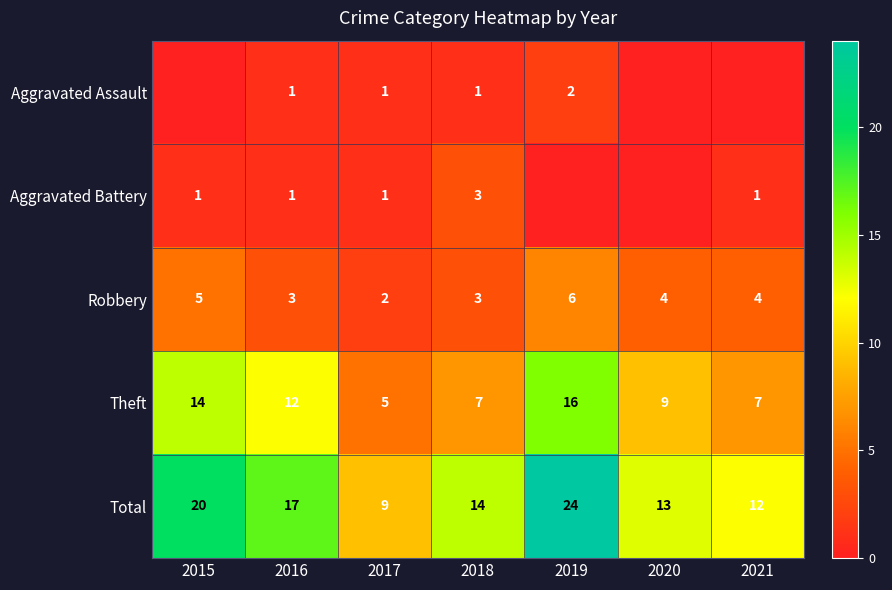

What value does the Robbery series have at 2019?

6